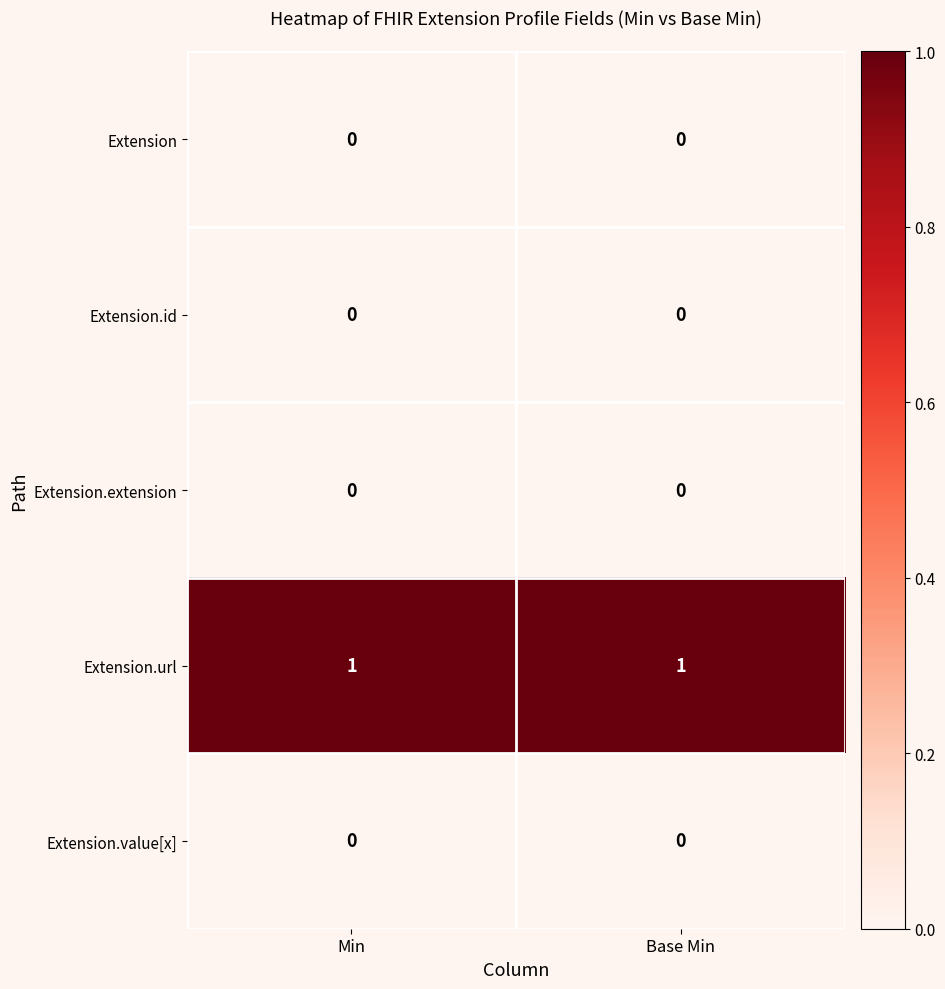

What is the maximum value shown in the chart?

1